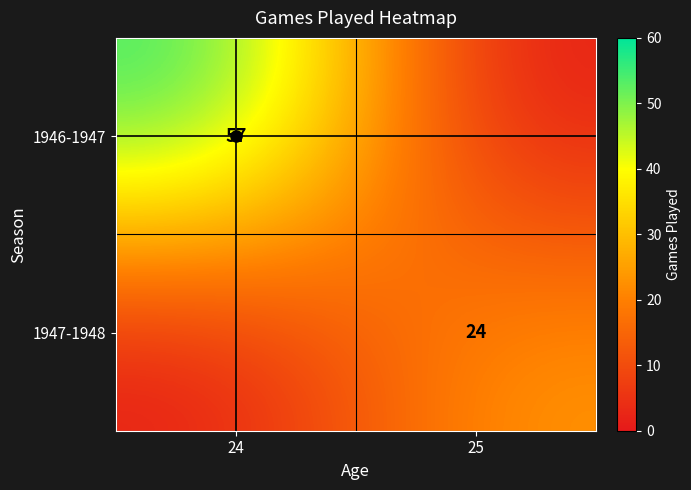

At 25, list the series in order from largest to smallest.

1947-1948, 1946-1947